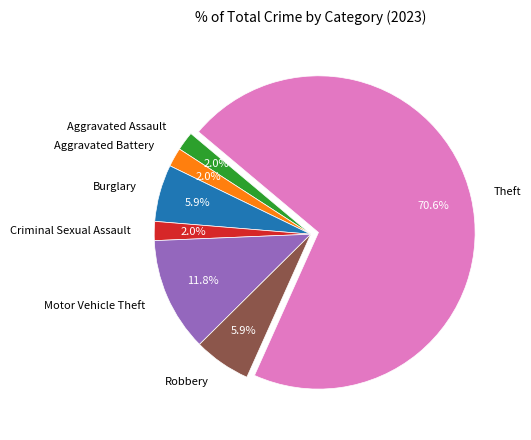

Is there a majority slice in this chart?

Yes